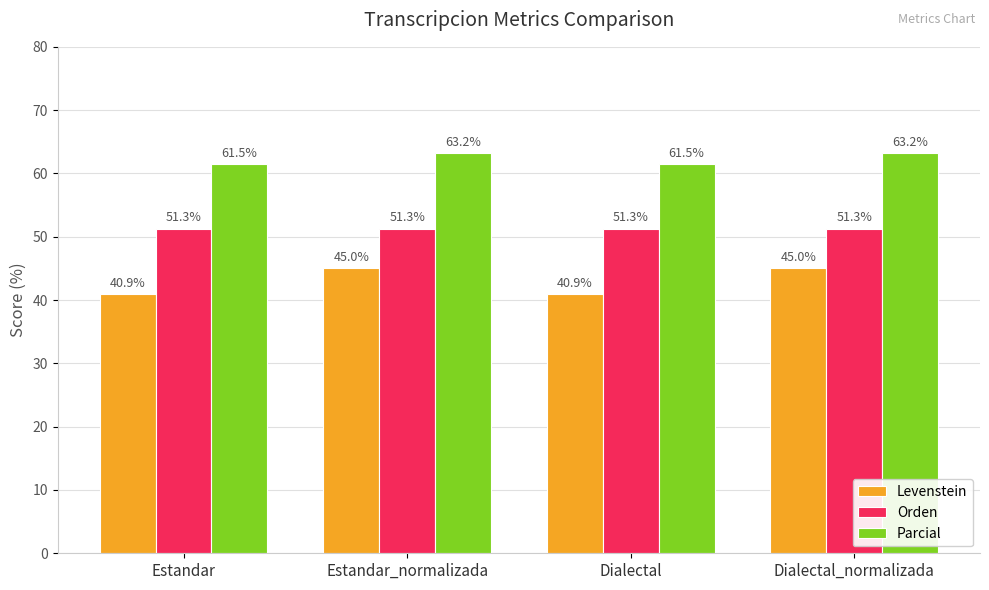

Which series has the largest range (max minus min)?

Levenstein